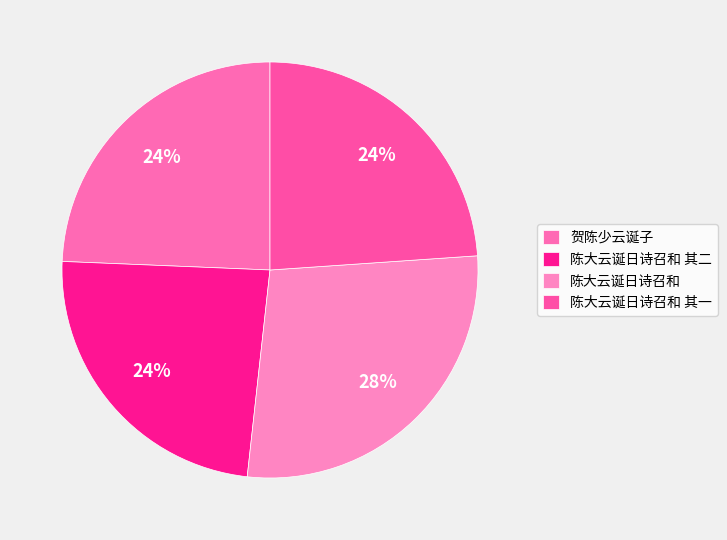

Between 陈大云诞日诗召和 and 陈大云诞日诗召和 其二, which is larger?

陈大云诞日诗召和